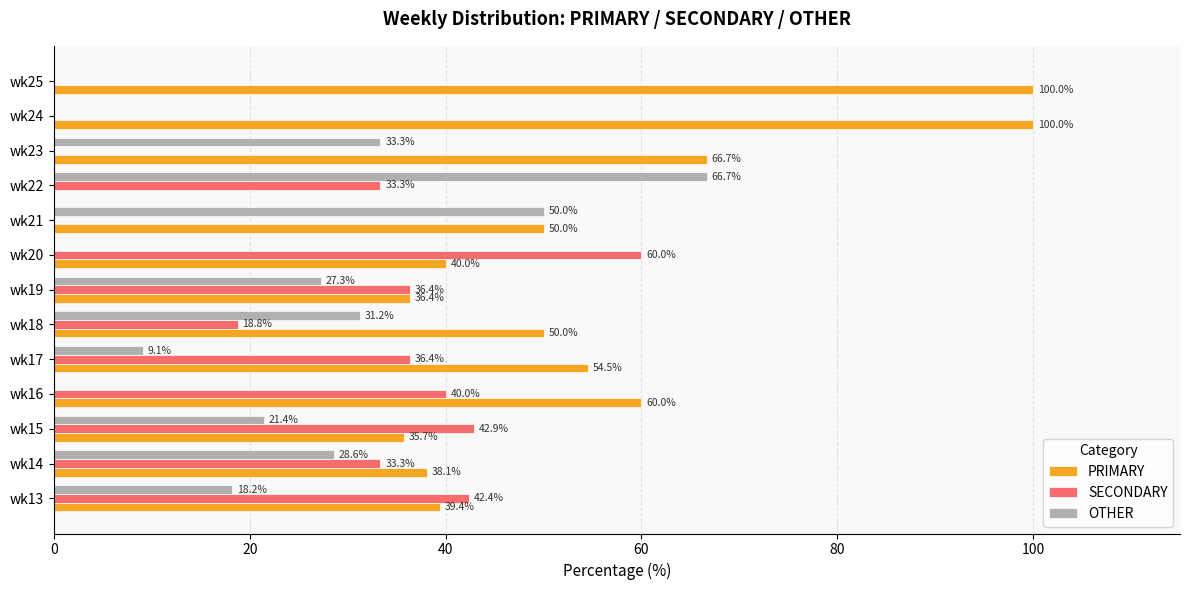

What is the maximum value for PRIMARY?

100.0